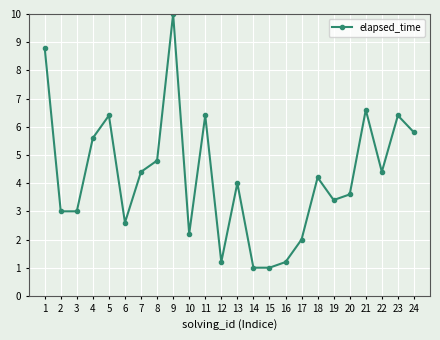

Reading right to left, what are all the values shown in this chart?

24=5.8	23=6.4	22=4.4	21=6.6	20=3.6	19=3.4	18=4.2	17=2.0	16=1.2	15=1.0	14=1.0	13=4.0	12=1.2	11=6.4	10=2.2	9=10.0	8=4.8	7=4.4	6=2.6	5=6.4	4=5.6	3=3.0	2=3.0	1=8.8